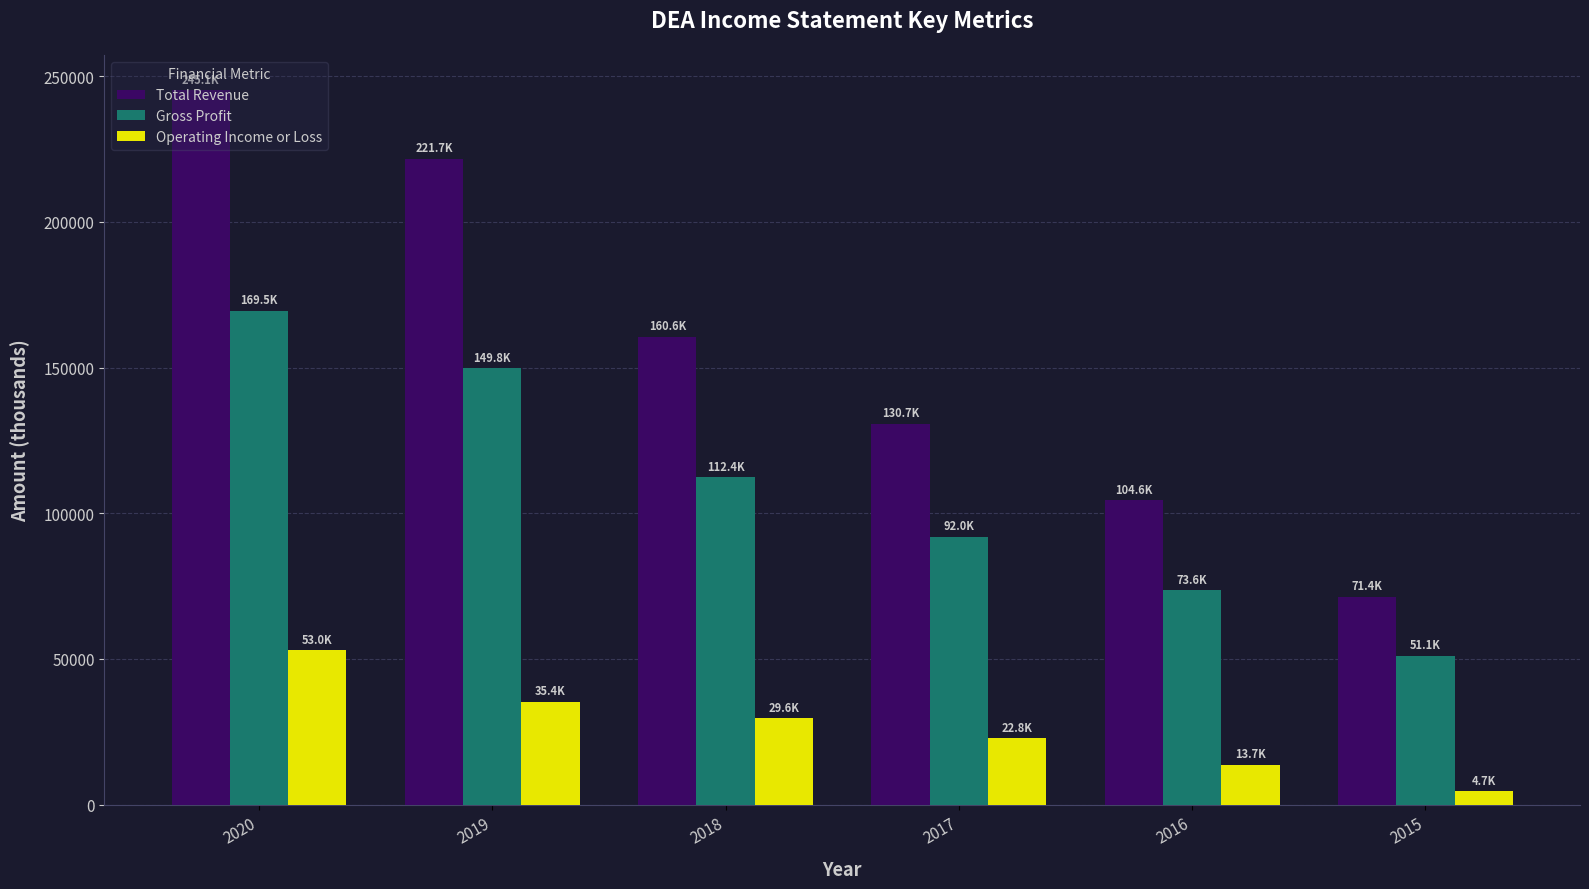

What is the greatest value displayed?

245100